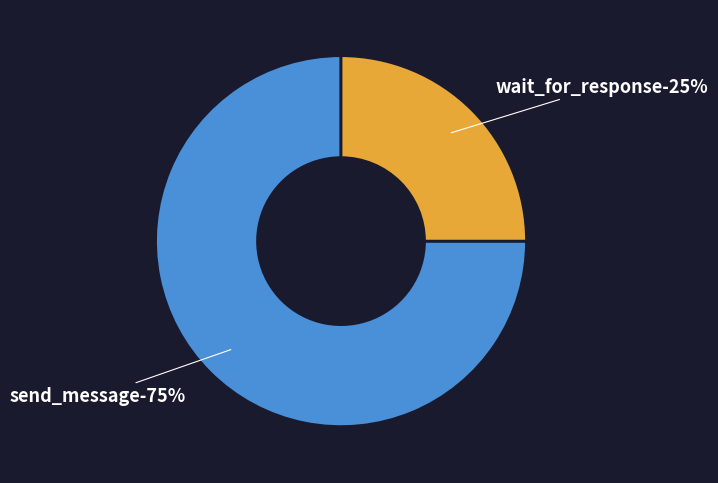

Which slice is the largest?

send_message